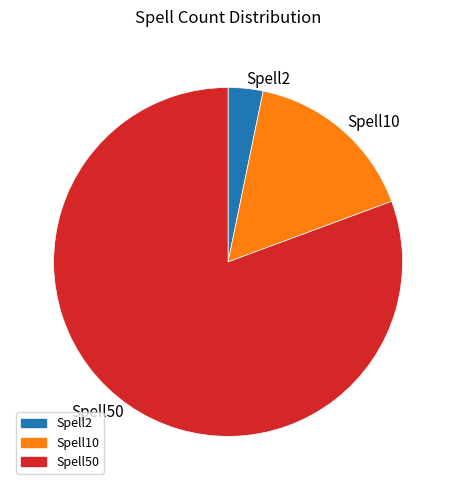

True or false: Spell10 accounts for 16% of the total.

True